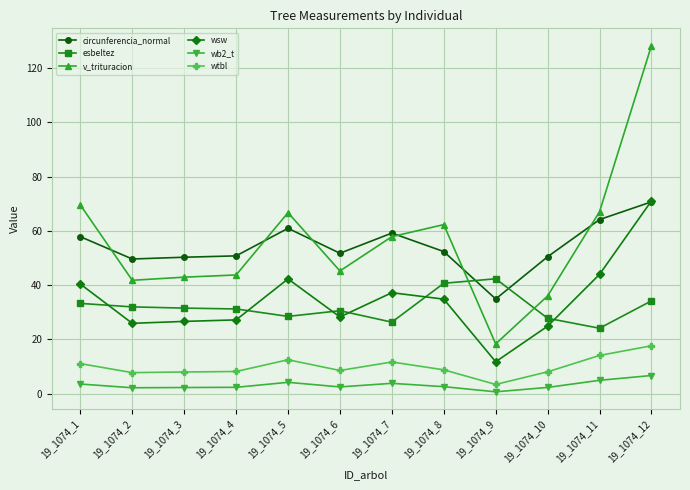

The wsw series shows 42.1 at 19_1074_6. True or false?

False